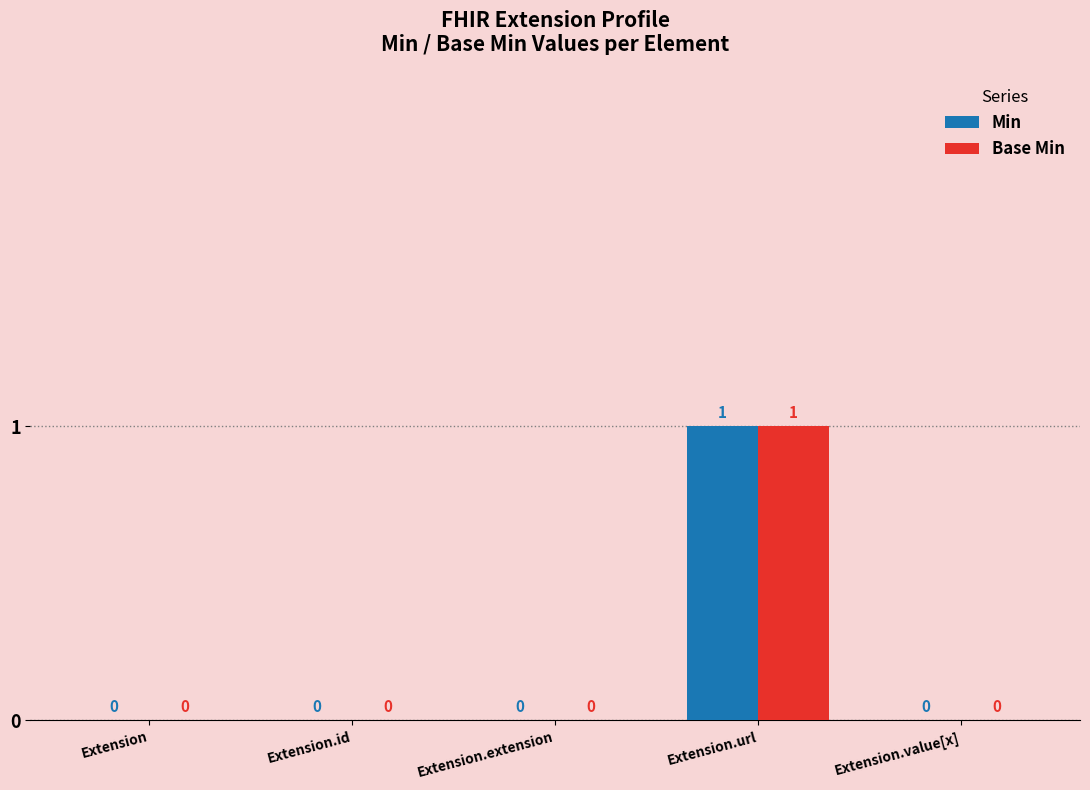

How many categories are shown in the chart?

5